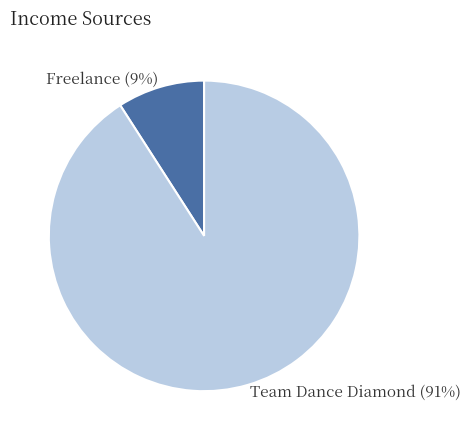

Between Freelance and Team Dance Diamond, which is larger?

Team Dance Diamond